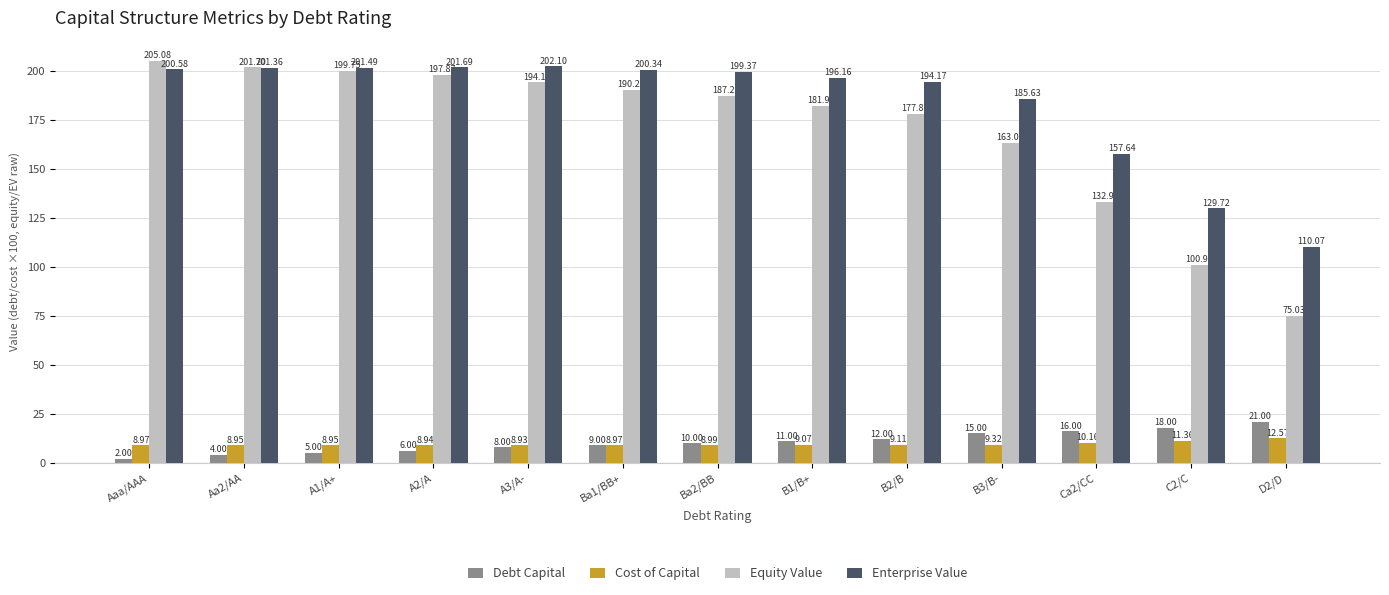

What is the difference between the highest and lowest values at C2/C?

118.4